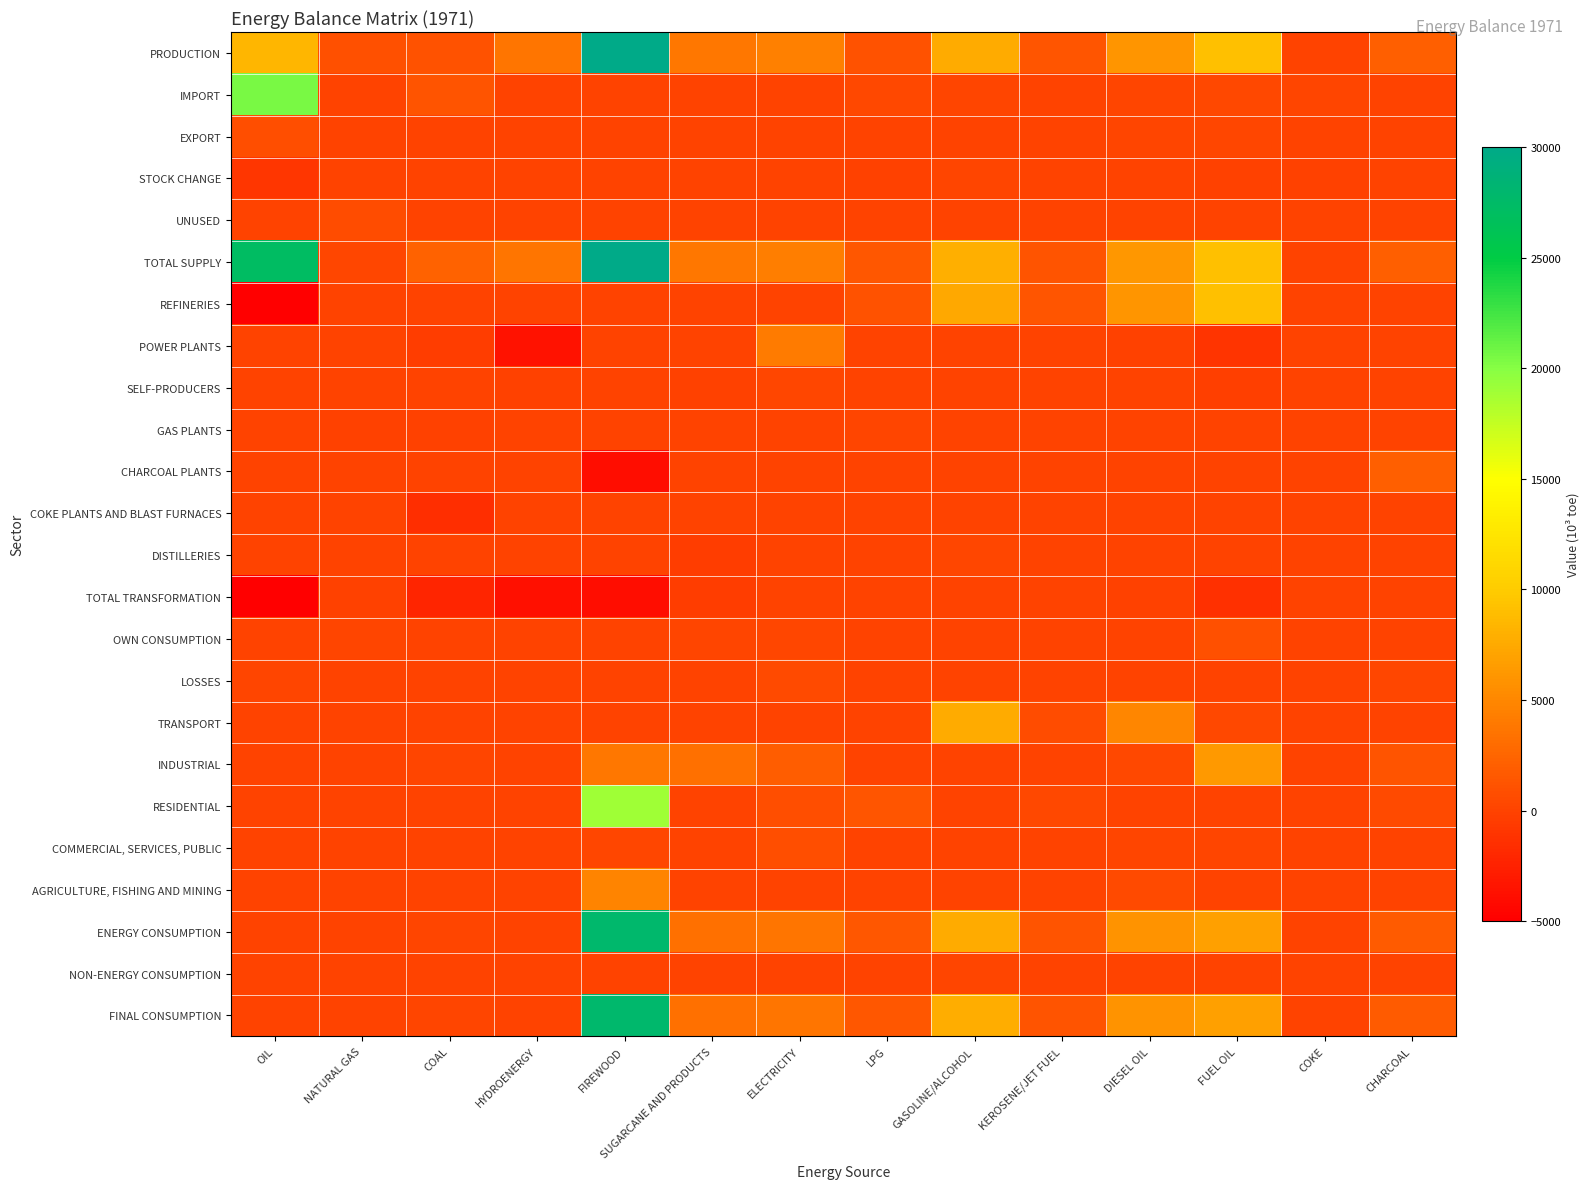

How many categories are shown in the chart?

14